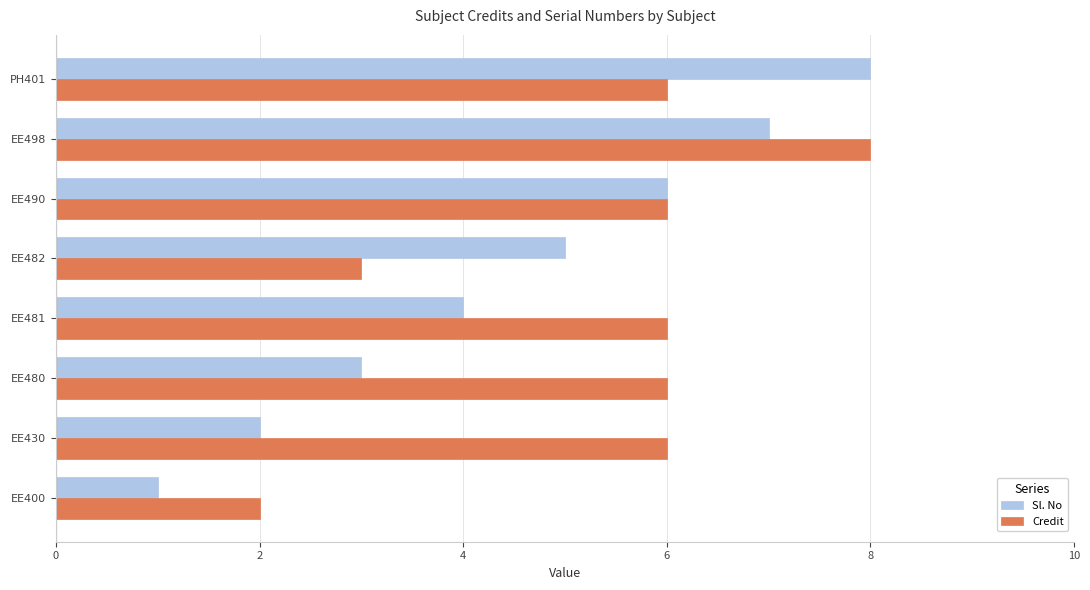

What is the difference between the Sl. No values at EE480 and EE498?

4